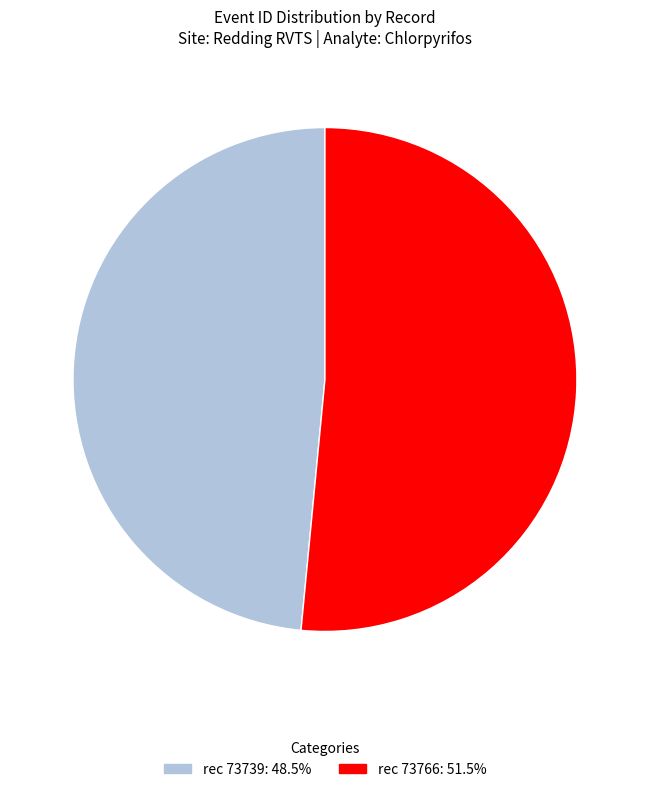

Does any single category account for the majority?

Yes